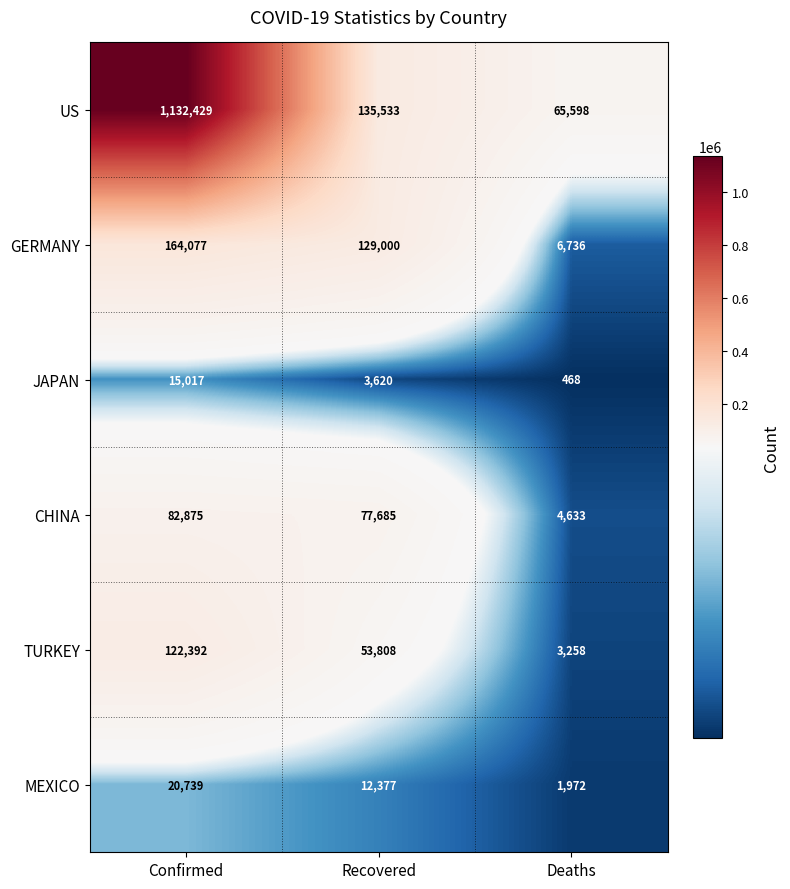

At which label does MEXICO reach its minimum?

Deaths